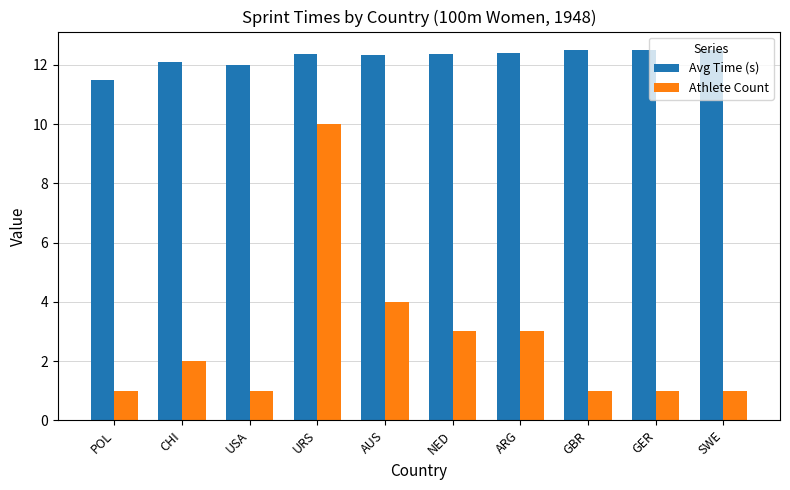

What is the maximum value for Avg Time (s)?

12.5